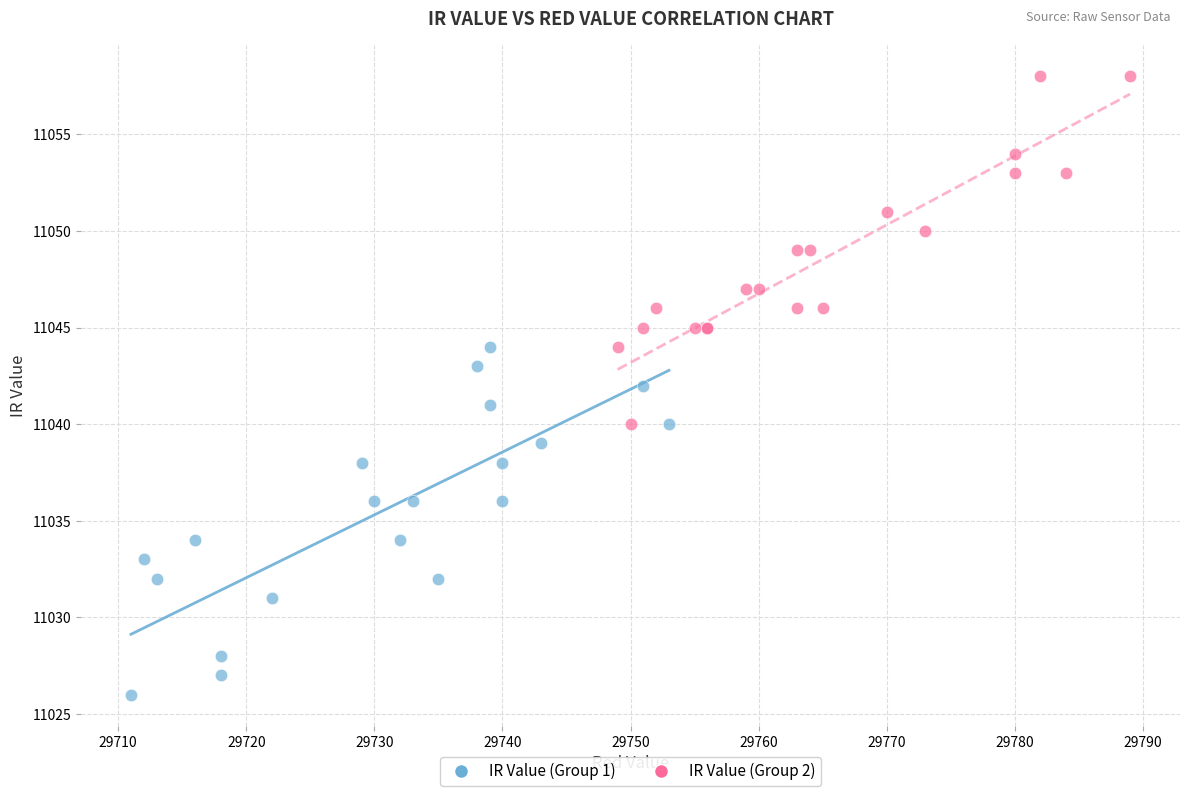

Which series contains the highest Y value?

IR Value (Group 2)